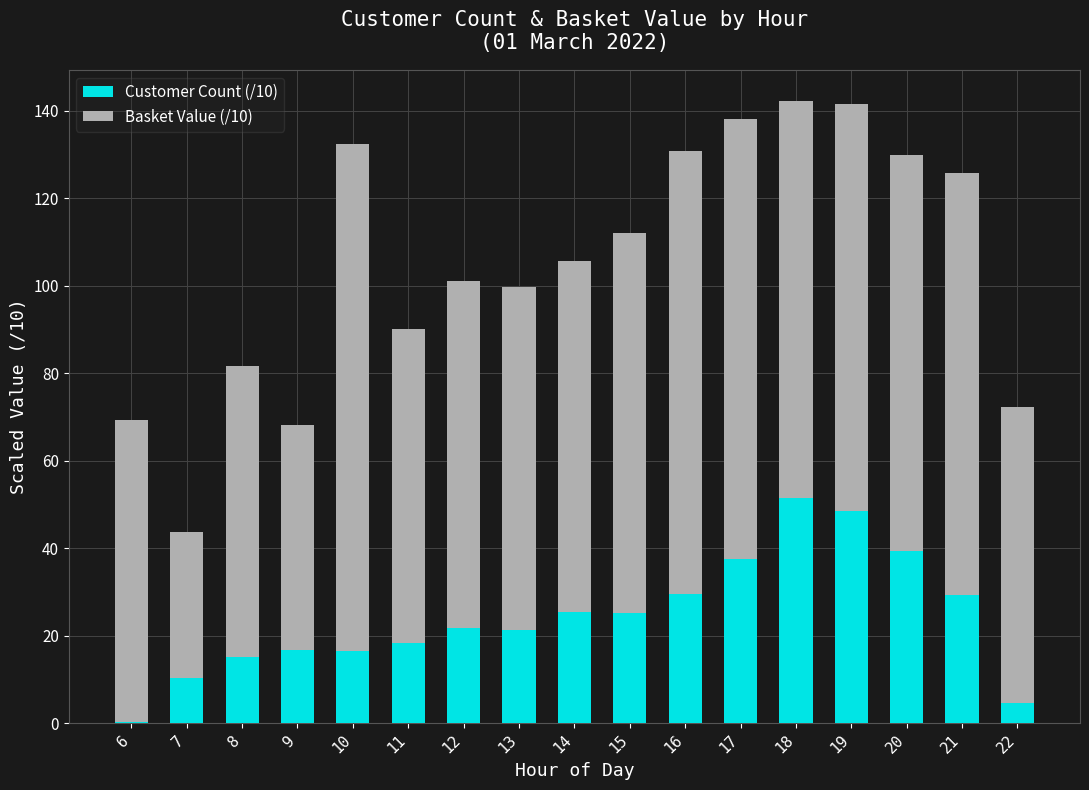

How many distinct data groups are displayed?

2